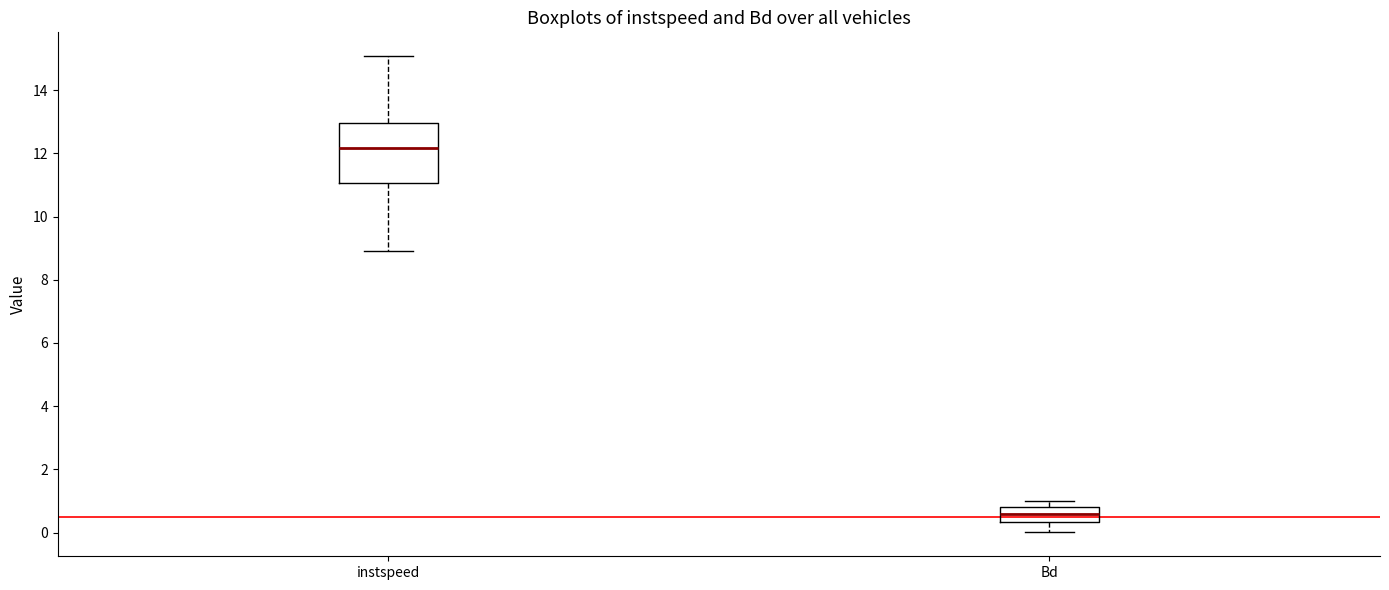

Reading left to right, transcribe this box plot: for each box, give where its median line is, the range the box spans, and where its two whiskers end, as read against the y-axis. The values are not printed on the chart, so give them approximately, as read against the axis.

instspeed: median 12.2, box 11.0 to 13.0, whiskers 9.0 to 15.0
Bd: median 0.6, box 0.4 to 0.8, whiskers 0.0 to 1.0